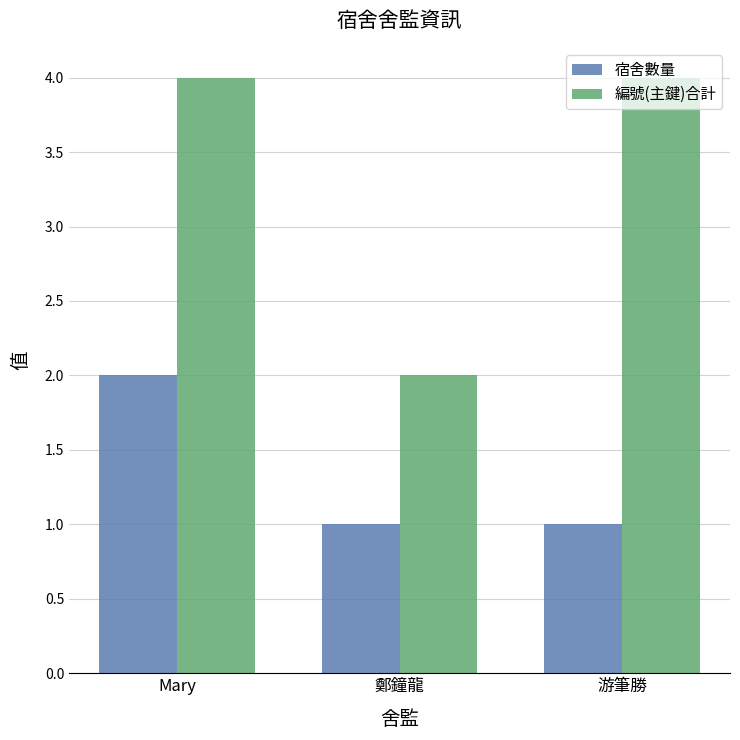

What is the difference between the maximum and minimum values in the 編號(主鍵)合計 series?

2